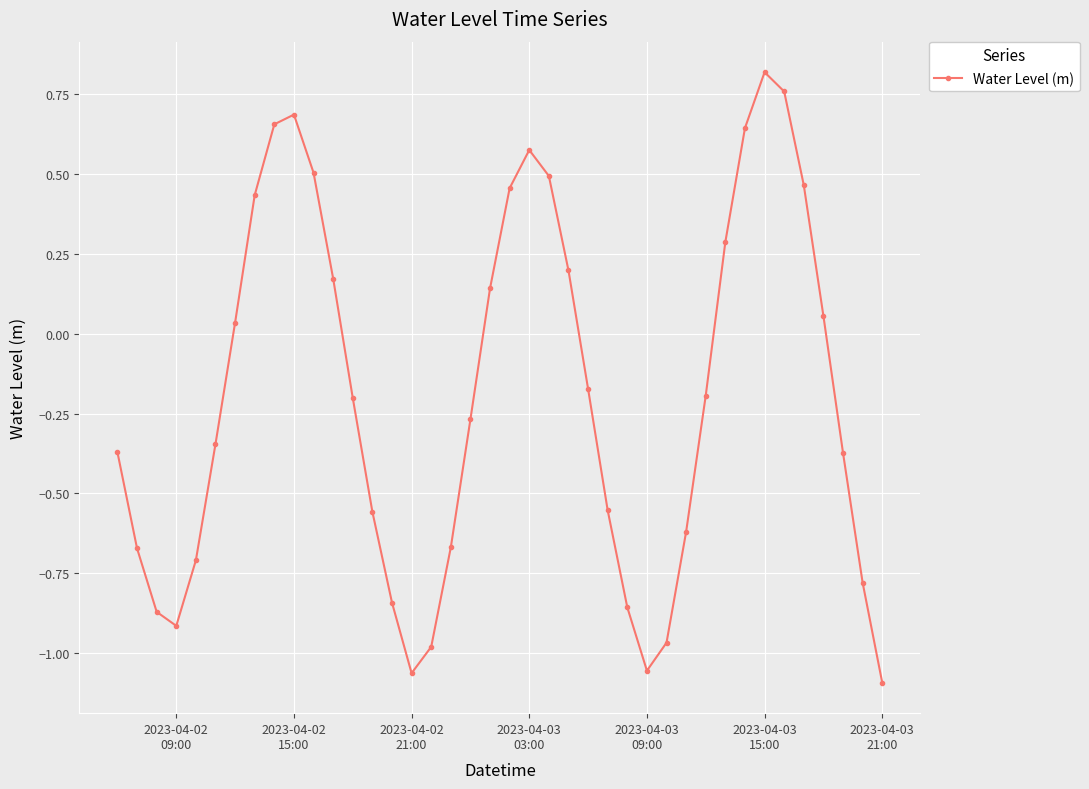

What is the difference between the maximum and second lowest values?

1.9